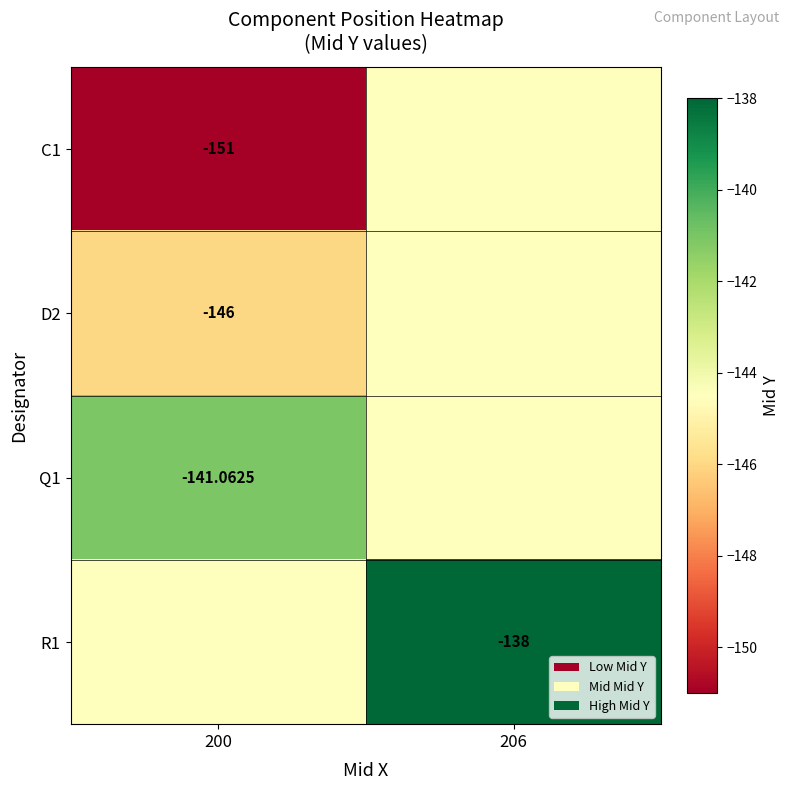

Rank the series at 200 from lowest to highest value.

C1, D2, R1, Q1